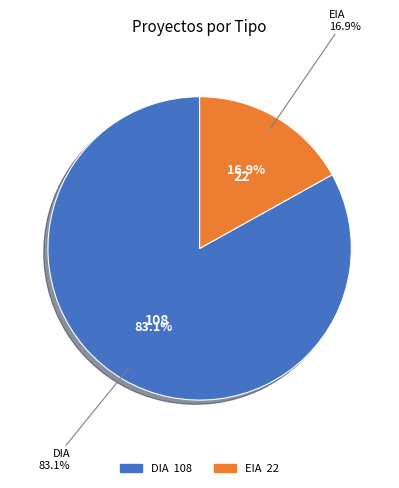

What percentage is NOT represented by DIA?

16.9%